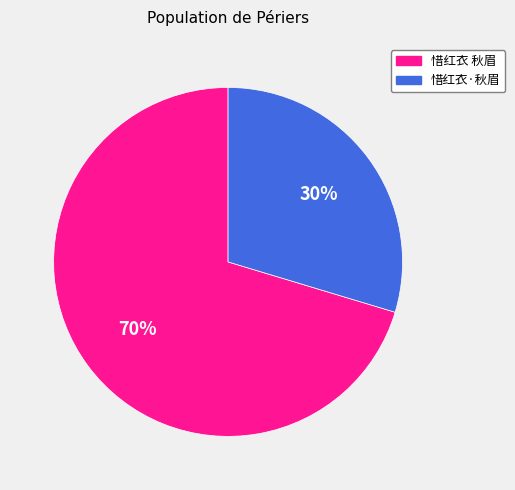

To the nearest percent, what is the average slice percentage?

50%